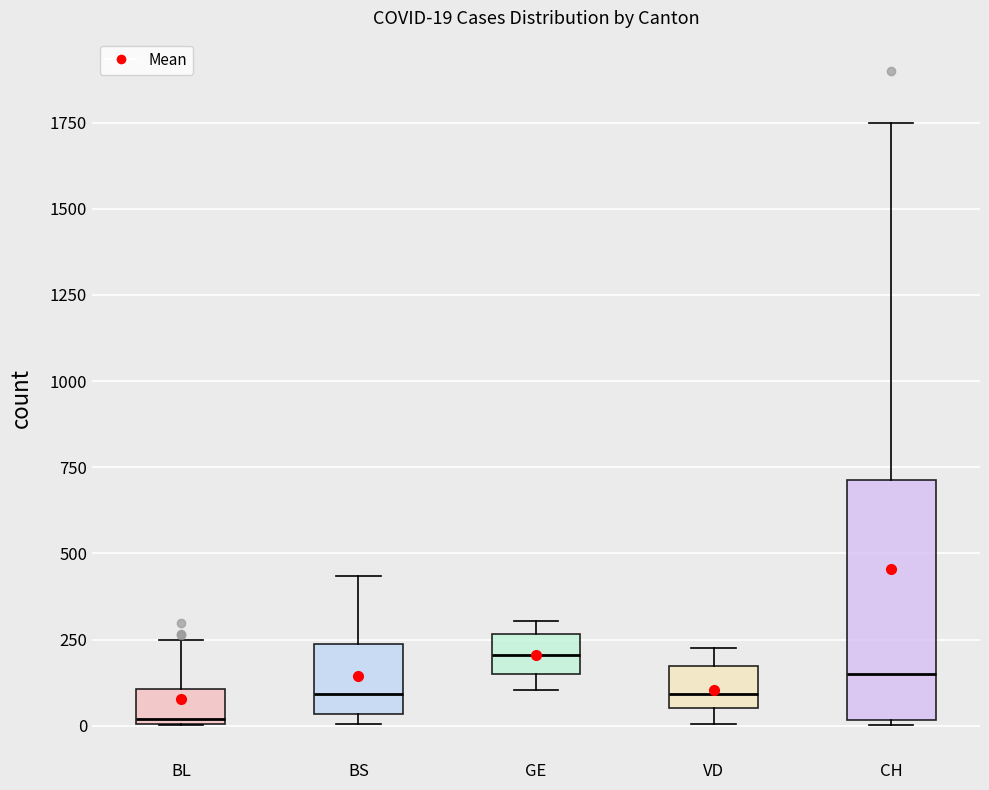

Which box is the tallest, from its lower edge to its upper edge?

CH